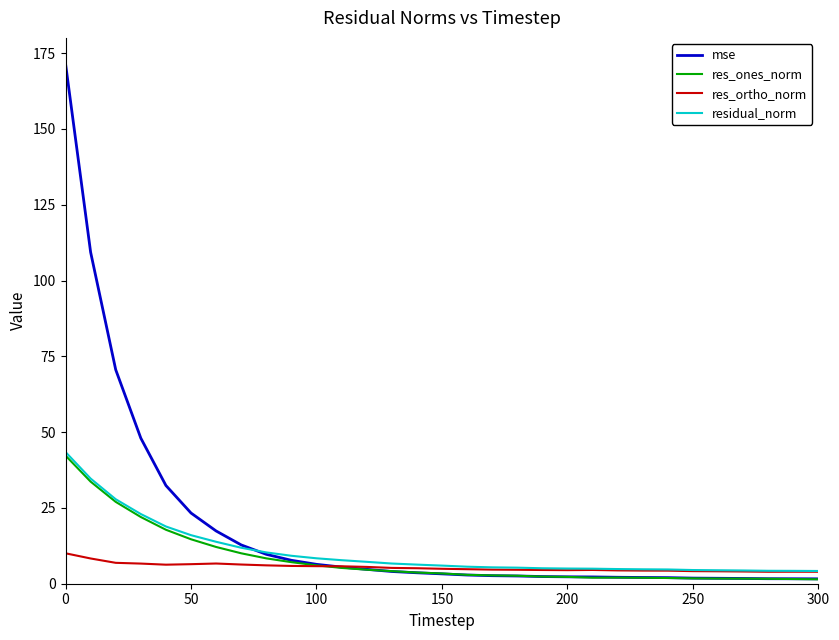

What is the maximum value for res_ortho_norm?

10.0